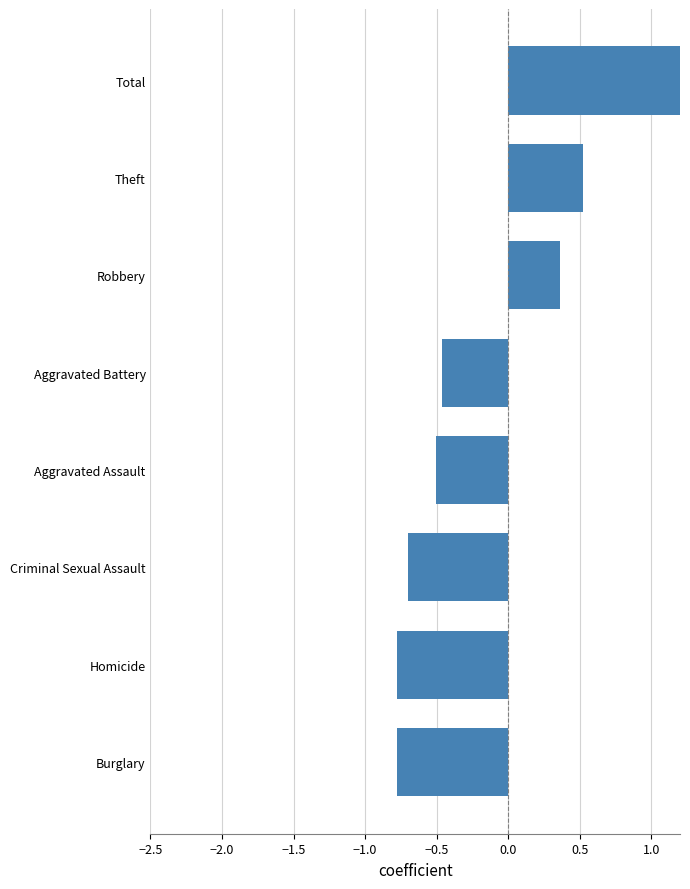

Count the number of categories in the chart.

8